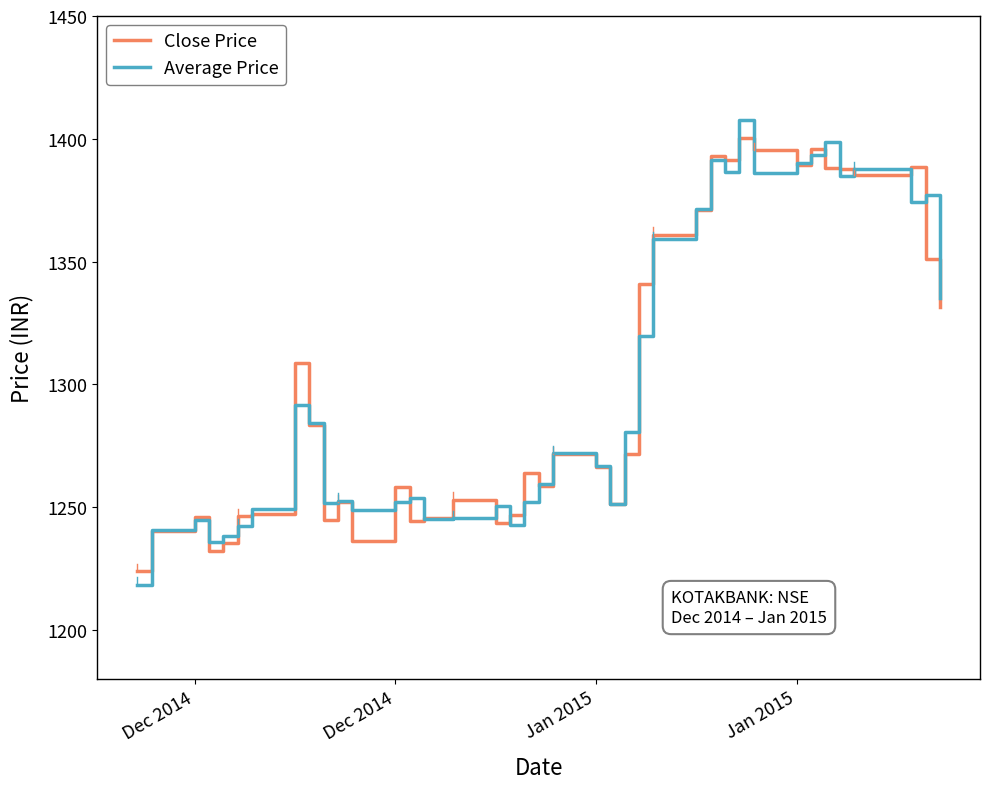

What is the sum of all Average Price values?

50731.2